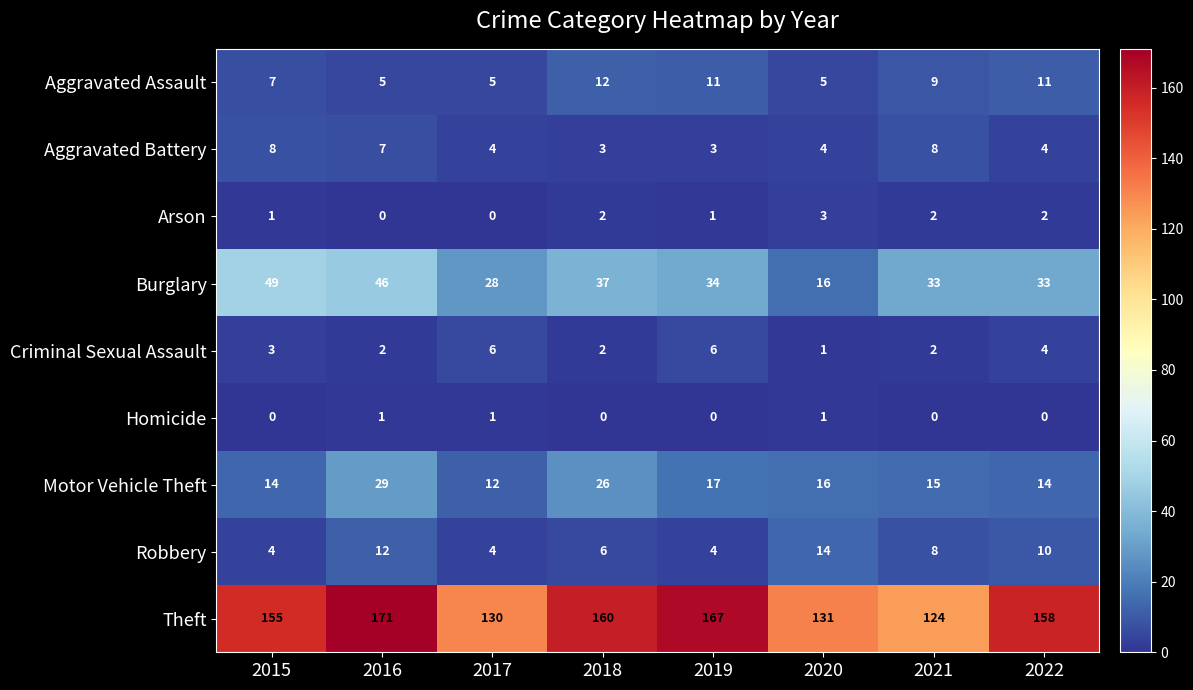

What is the sum of the Criminal Sexual Assault values at 2015 and 2021?

5